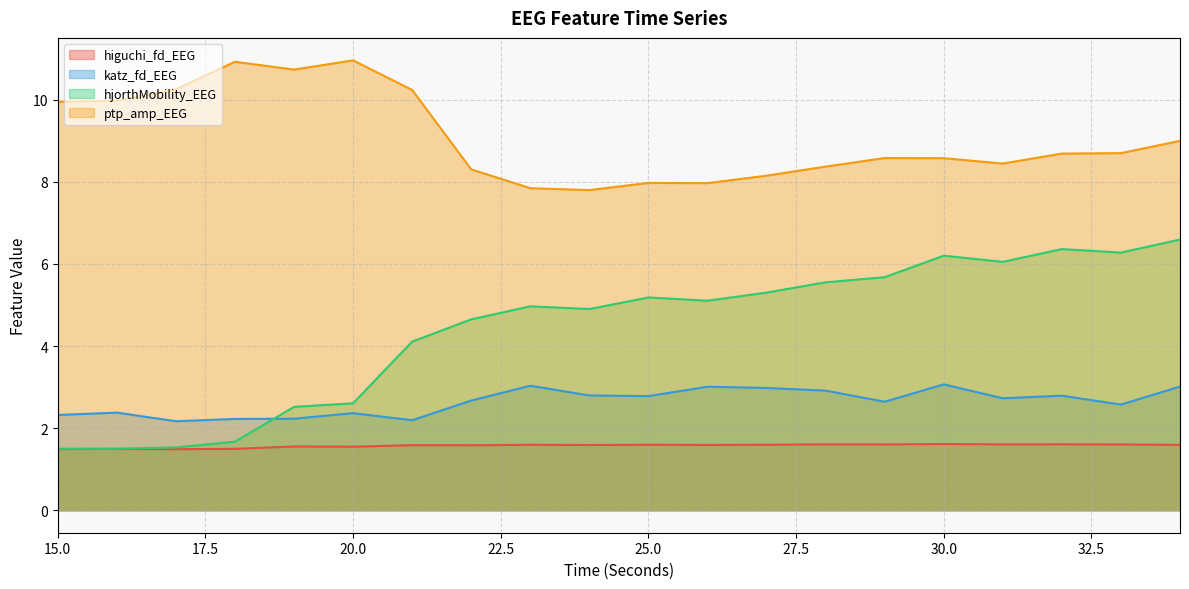

The value of higuchi_fd_EEG at 21 is 1.6. True or false?

True